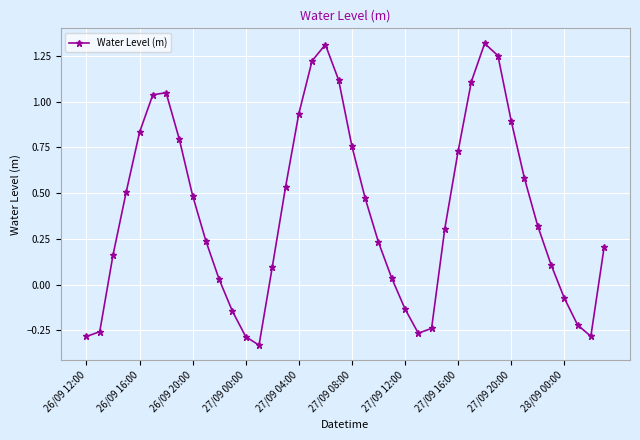

How many interior local peaks (higher than both neighbors) does the data have?

3